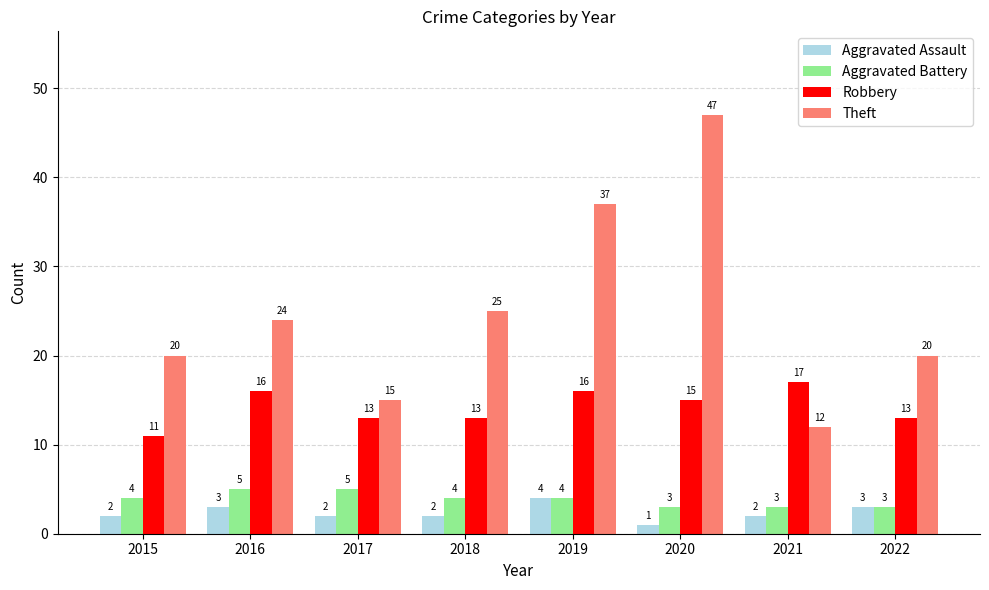

What is the average value of the Robbery series?

14